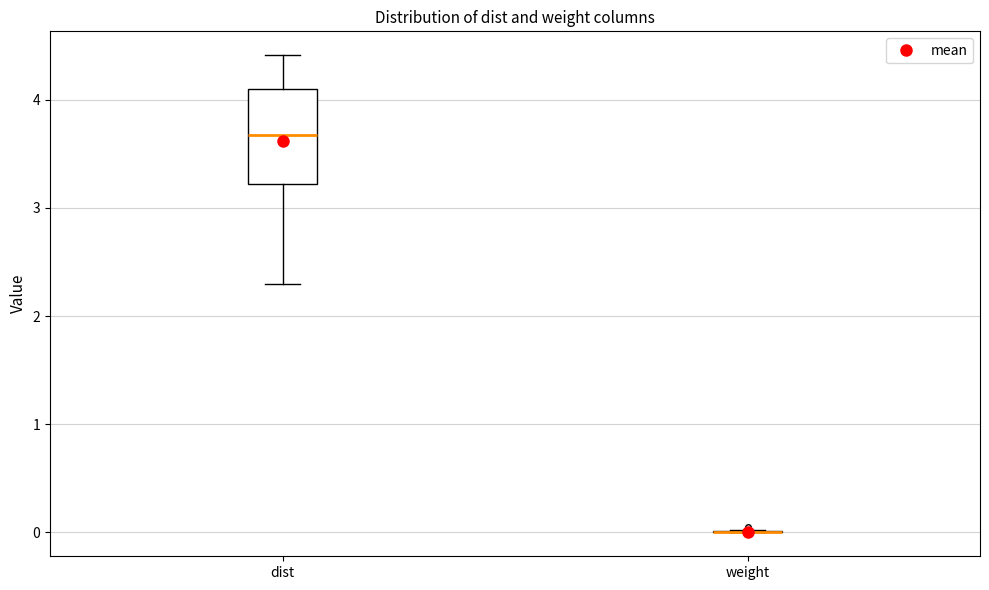

Reading left to right, read every box against the y-axis: the position of its median line, the range the box covers, and the ends of its whiskers. The values are not printed on the chart, so give them approximately, as read against the axis.

dist: median 3.7, box 3.2 to 4.1, whiskers 2.3 to 4.4
weight: box collapsed to a line at 0.0, whiskers 0.0 to 0.0